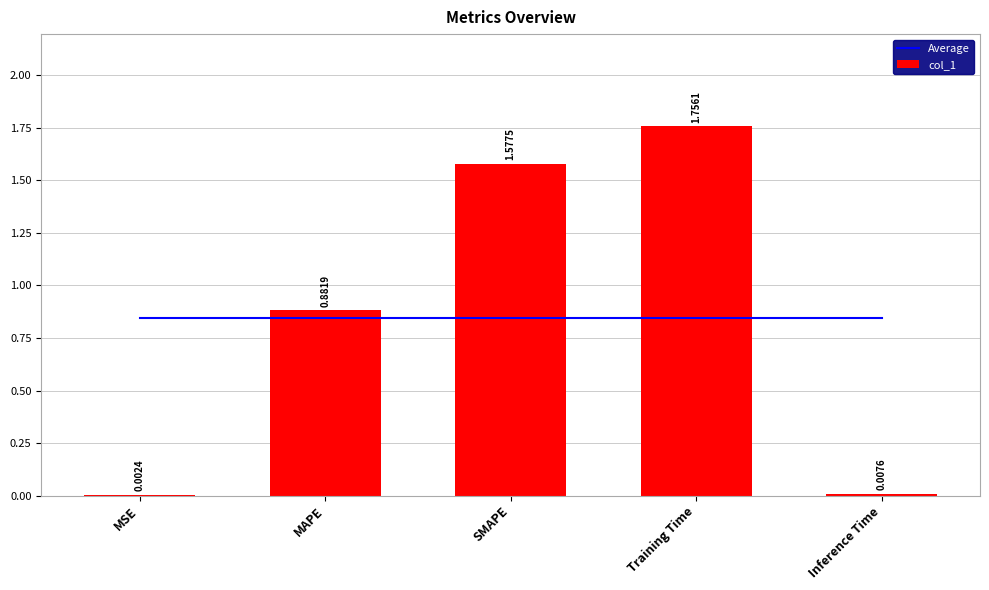

What is the sum of the Average values at MSE and SMAPE?

1.7